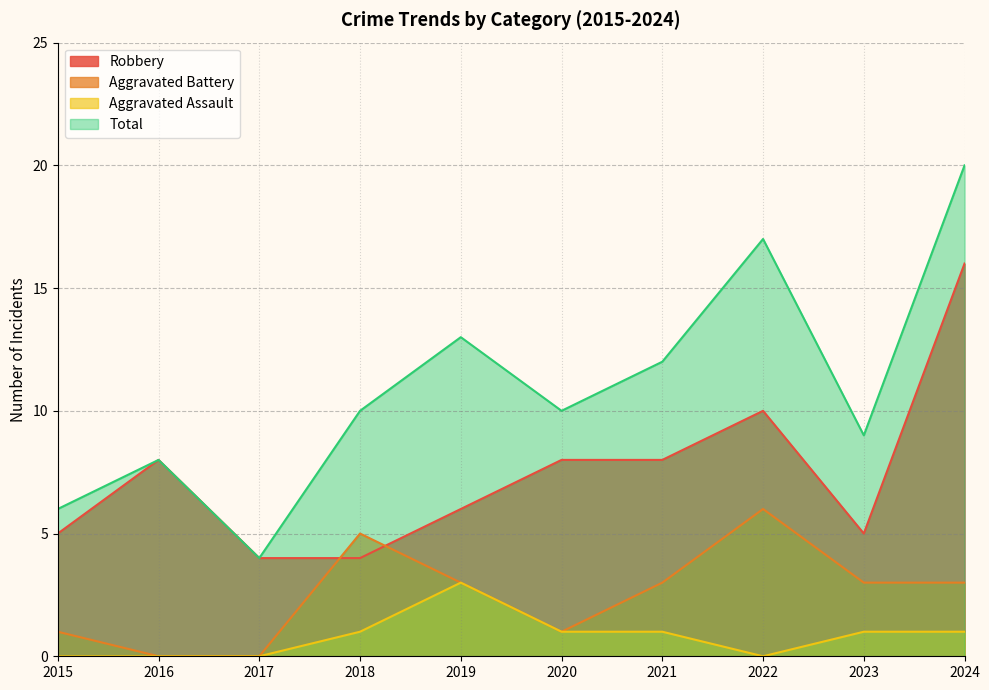

True or false: Aggravated Assault and Aggravated Battery intersect in this chart.

False